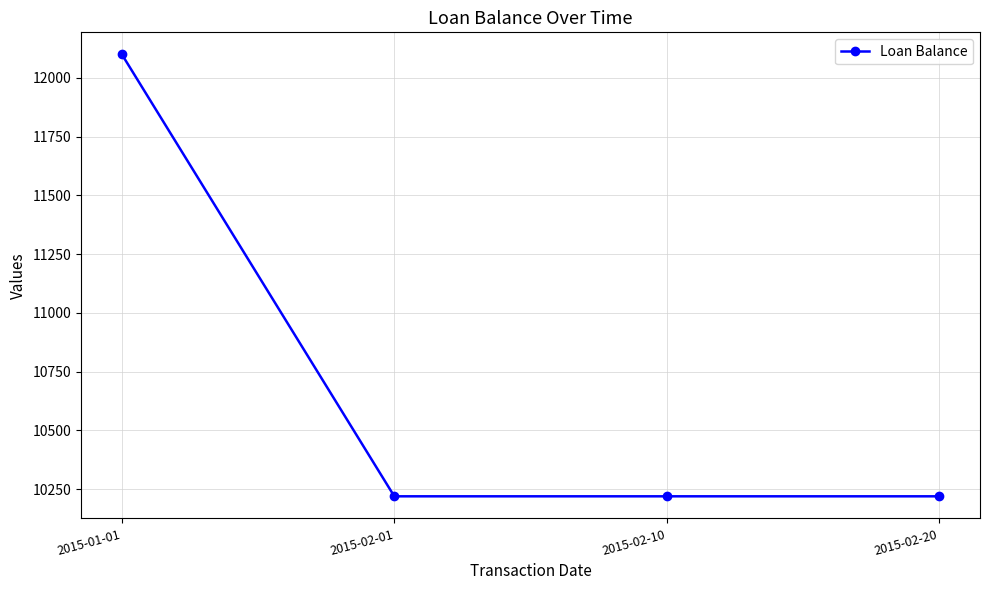

Reading left to right, extract all data points from this chart.

12100.0	10219.0	10219.0	10219.0